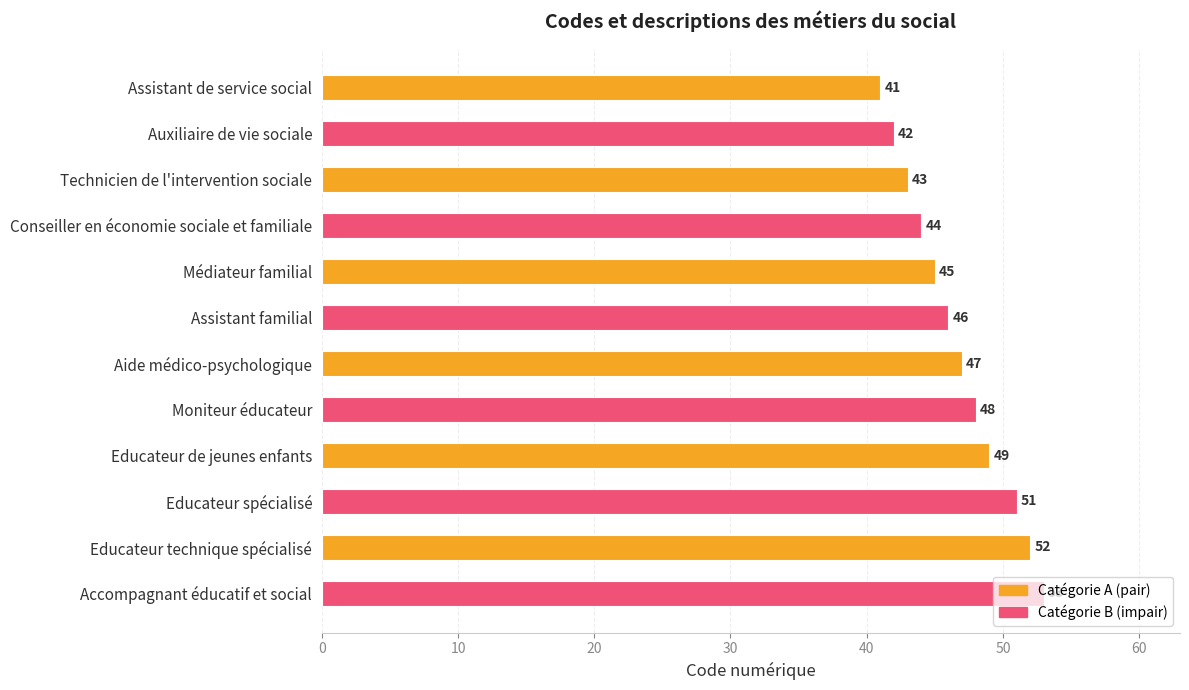

List the labels in order of value, largest first.

Accompagnant éducatif et social, Educateur technique spécialisé, Educateur spécialisé, Educateur de jeunes enfants, Moniteur éducateur, Aide médico-psychologique, Assistant familial, Médiateur familial, Conseiller en économie sociale et familiale, Technicien de l'intervention sociale, Auxiliaire de vie sociale, Assistant de service social